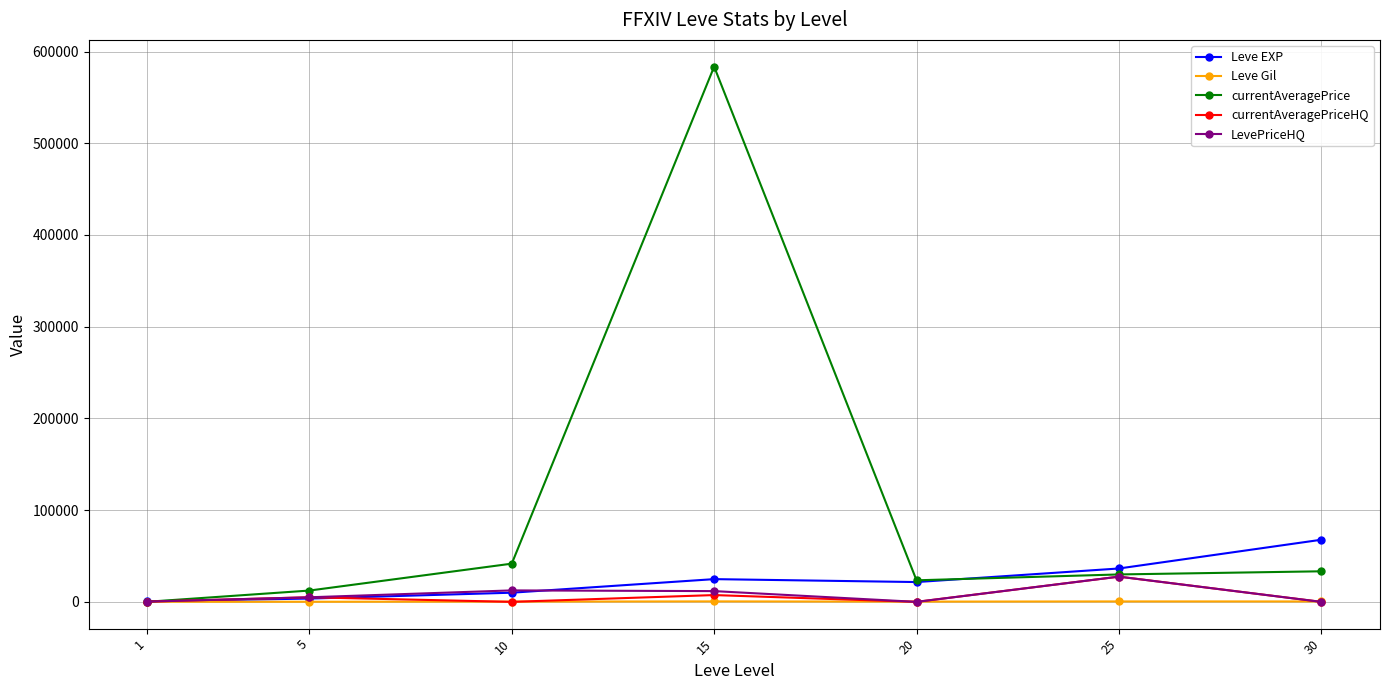

Which series has the largest range (max minus min)?

currentAveragePrice